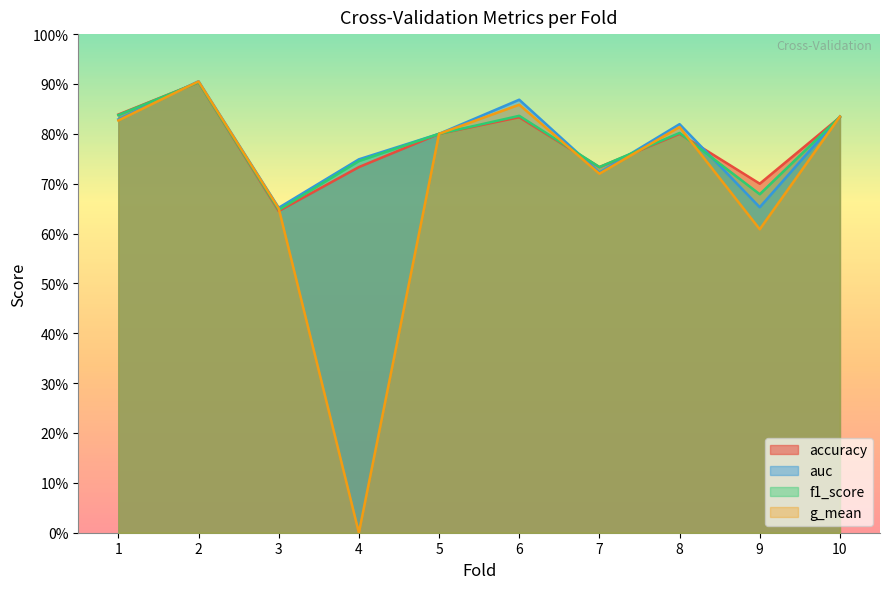

After their last crossing, which series has the higher values: accuracy or f1_score?

f1_score